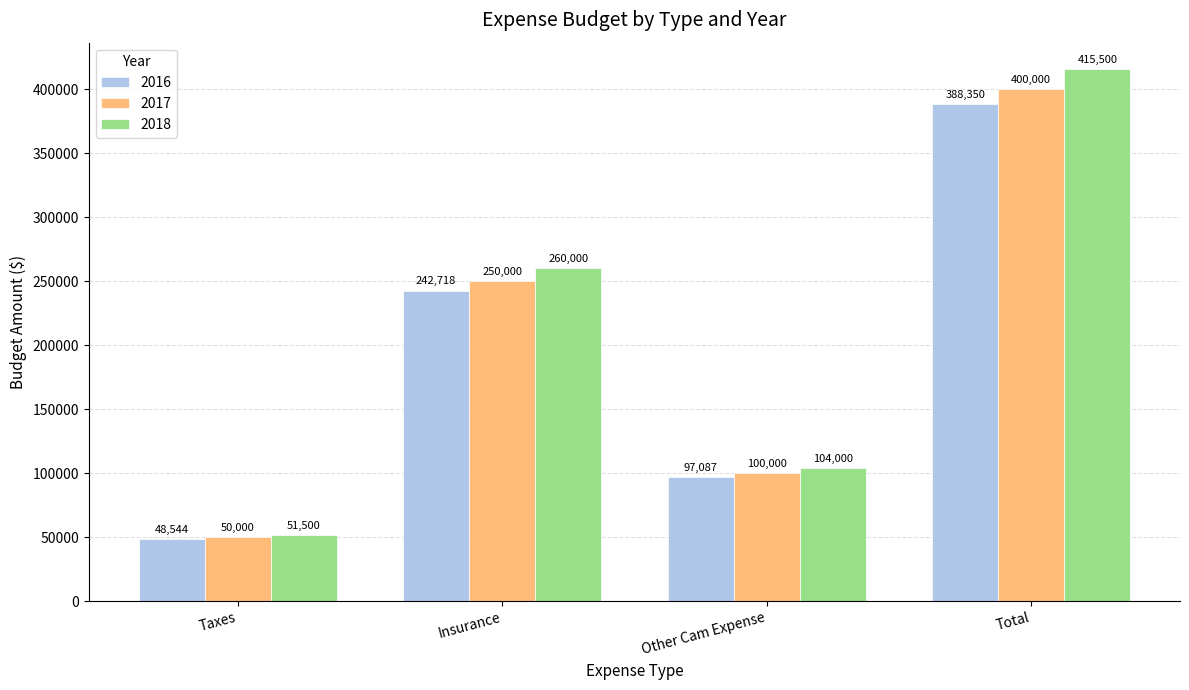

Is it true that 2017 equals 50000.0 at Taxes?

True